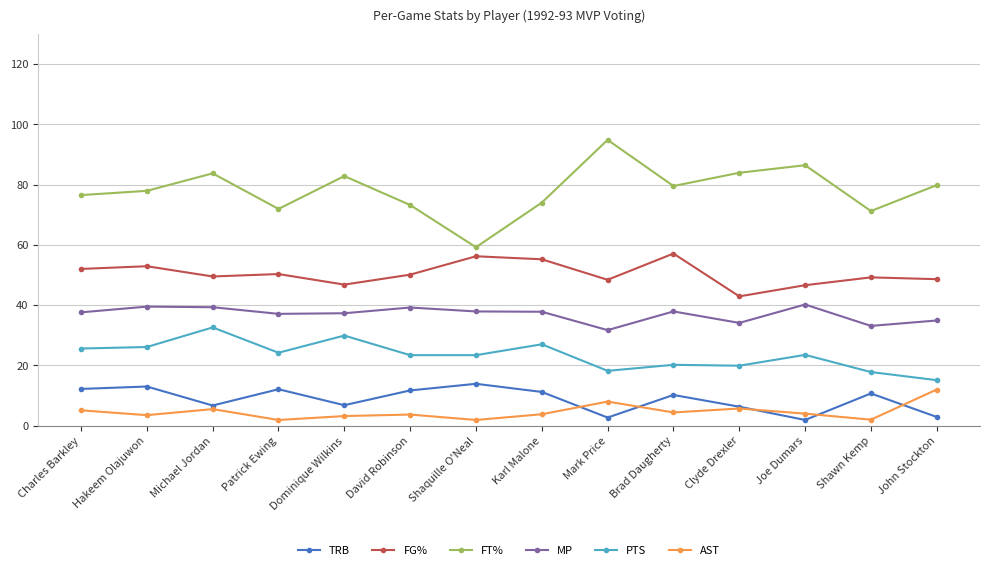

How many values in the FT% series are below 79?

7